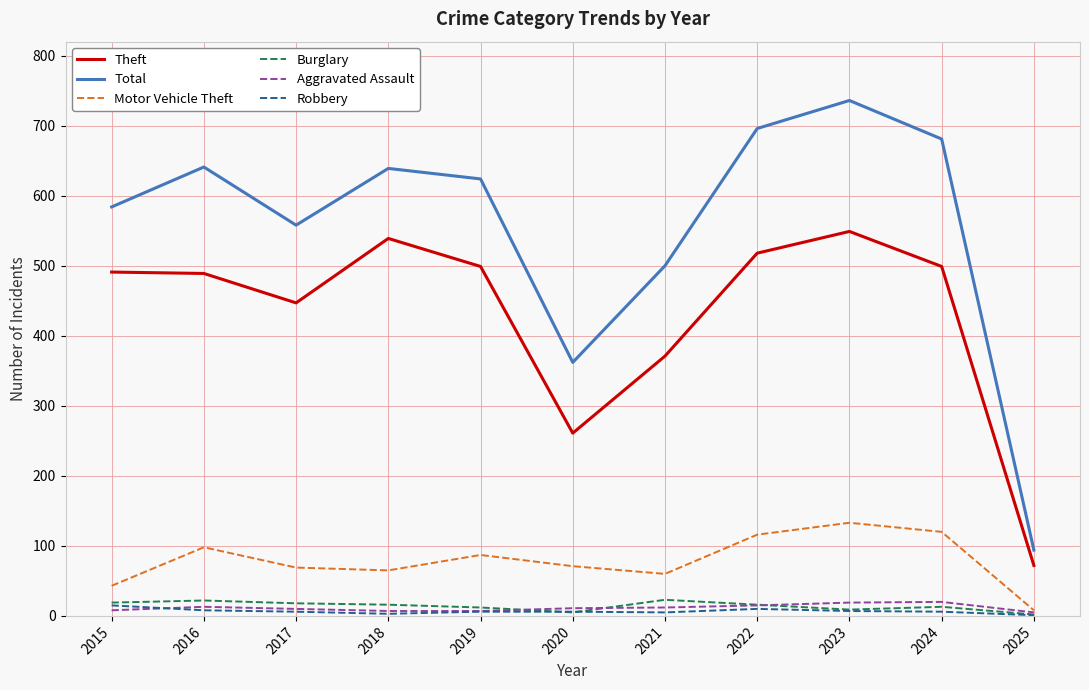

What is the difference between the maximum and minimum values in the Motor Vehicle Theft series?

125